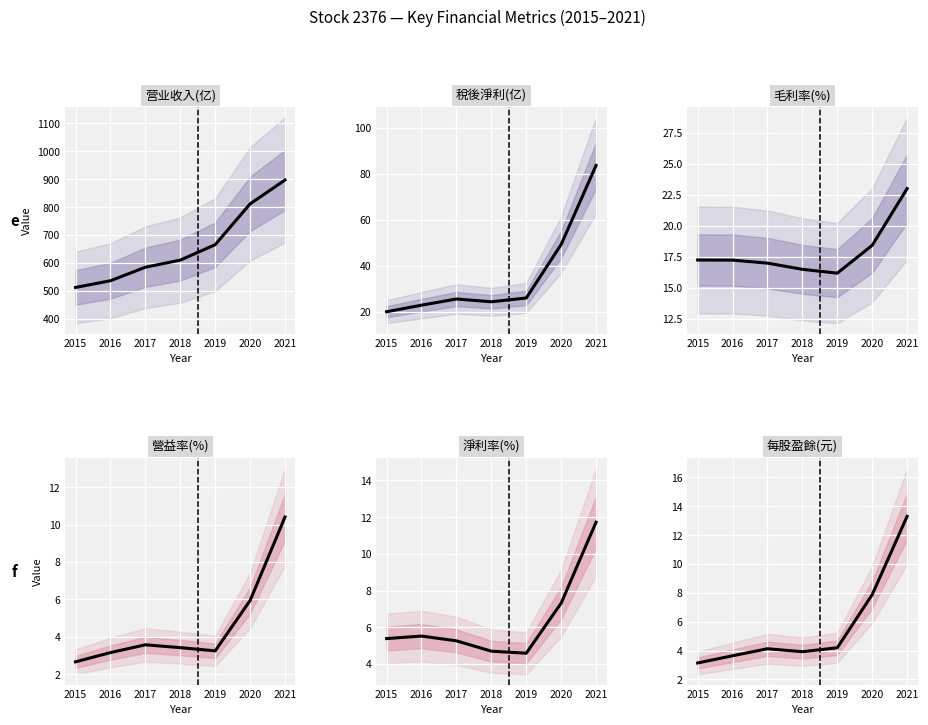

Where is 稅後淨利(亿) nearest to the value 51?

2020